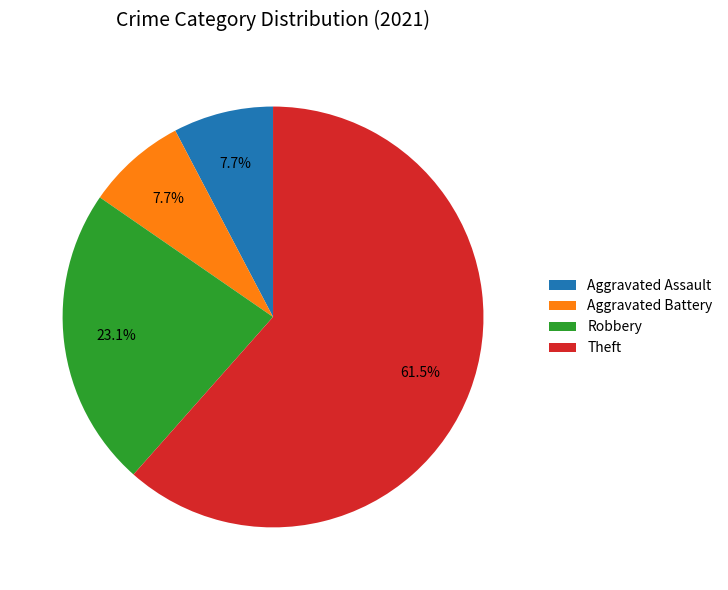

Which slice is the largest?

Theft